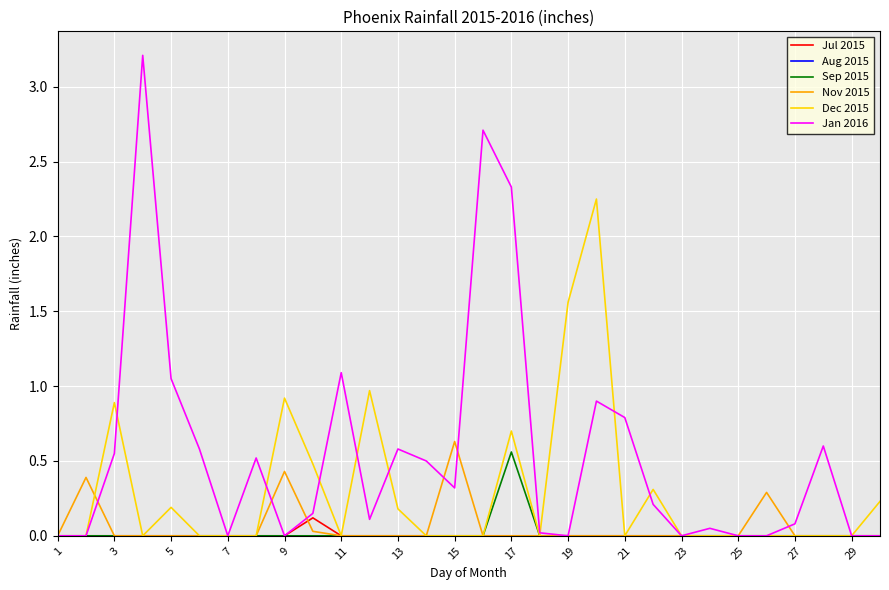

Which series has the widest spread of values?

Jan 2016